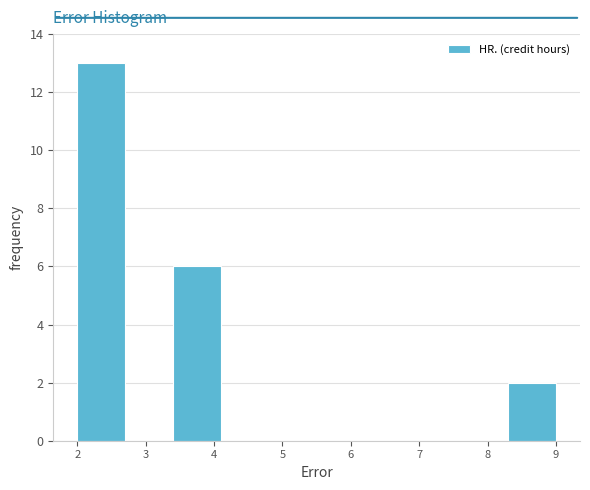

Reading left to right, transcribe this chart: for each bar, give the range it covers on the x-axis and its height. The values are not printed on the chart, so give them approximately, as read against the axis.

2.0 to 2.7: 13
2.7 to 3.4: 0
3.4 to 4.1: 6
4.1 to 4.8: 0
4.8 to 5.5: 0
5.5 to 6.2: 0
6.2 to 6.9: 0
6.9 to 7.6: 0
7.6 to 8.3: 0
8.3 to 9.0: 2